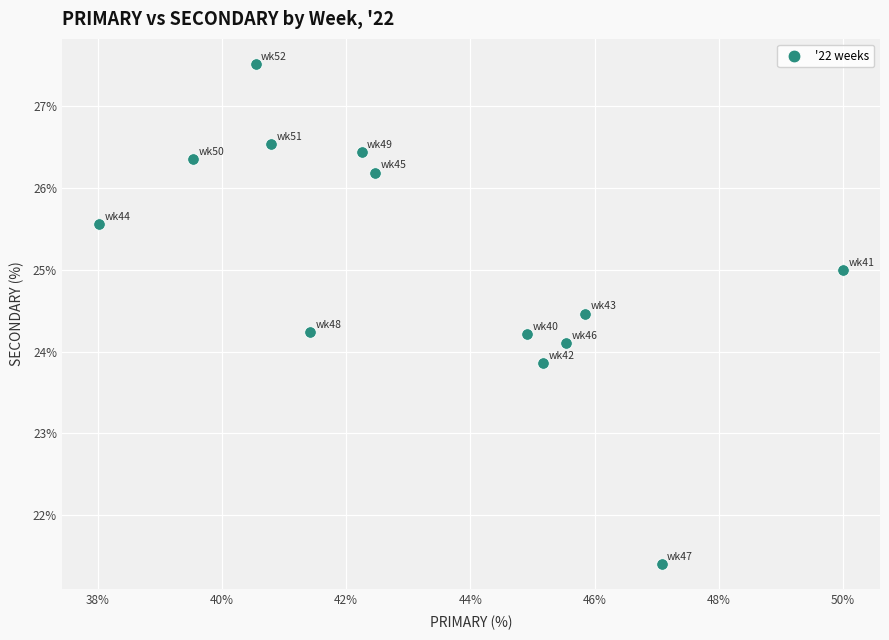

What is the range of Y values (max minus min)?

6.1